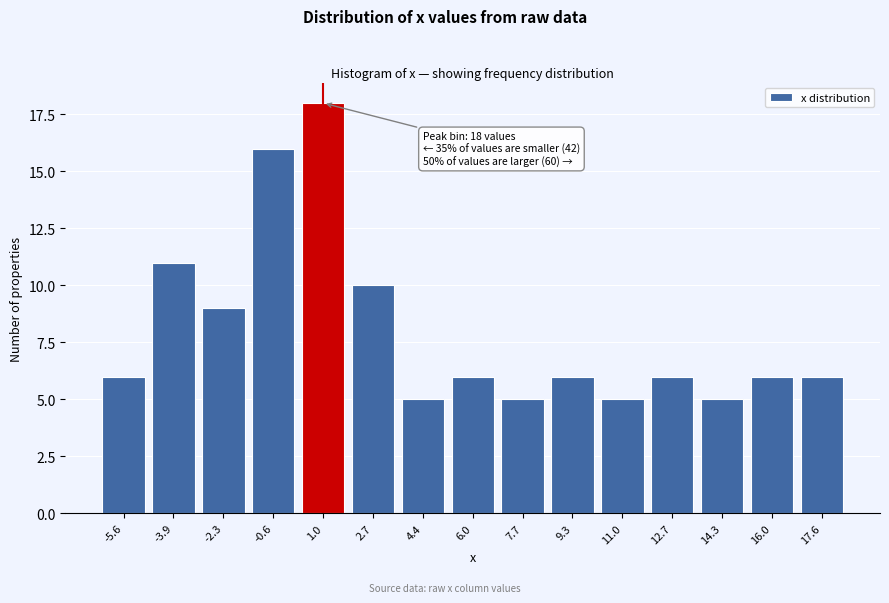

Reading right to left, transcribe all the data shown in this chart.

6	6	5	6	5	6	5	6	5	10	18	16	9	11	6